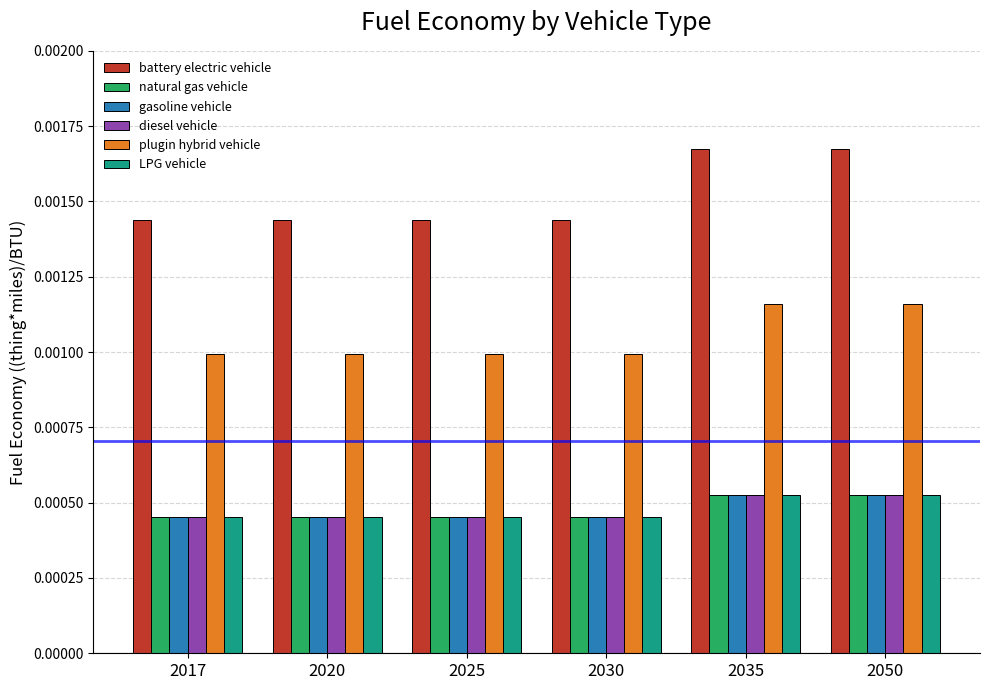

Is the value of diesel vehicle at 2025 greater than the value of plugin hybrid vehicle at 2050?

No